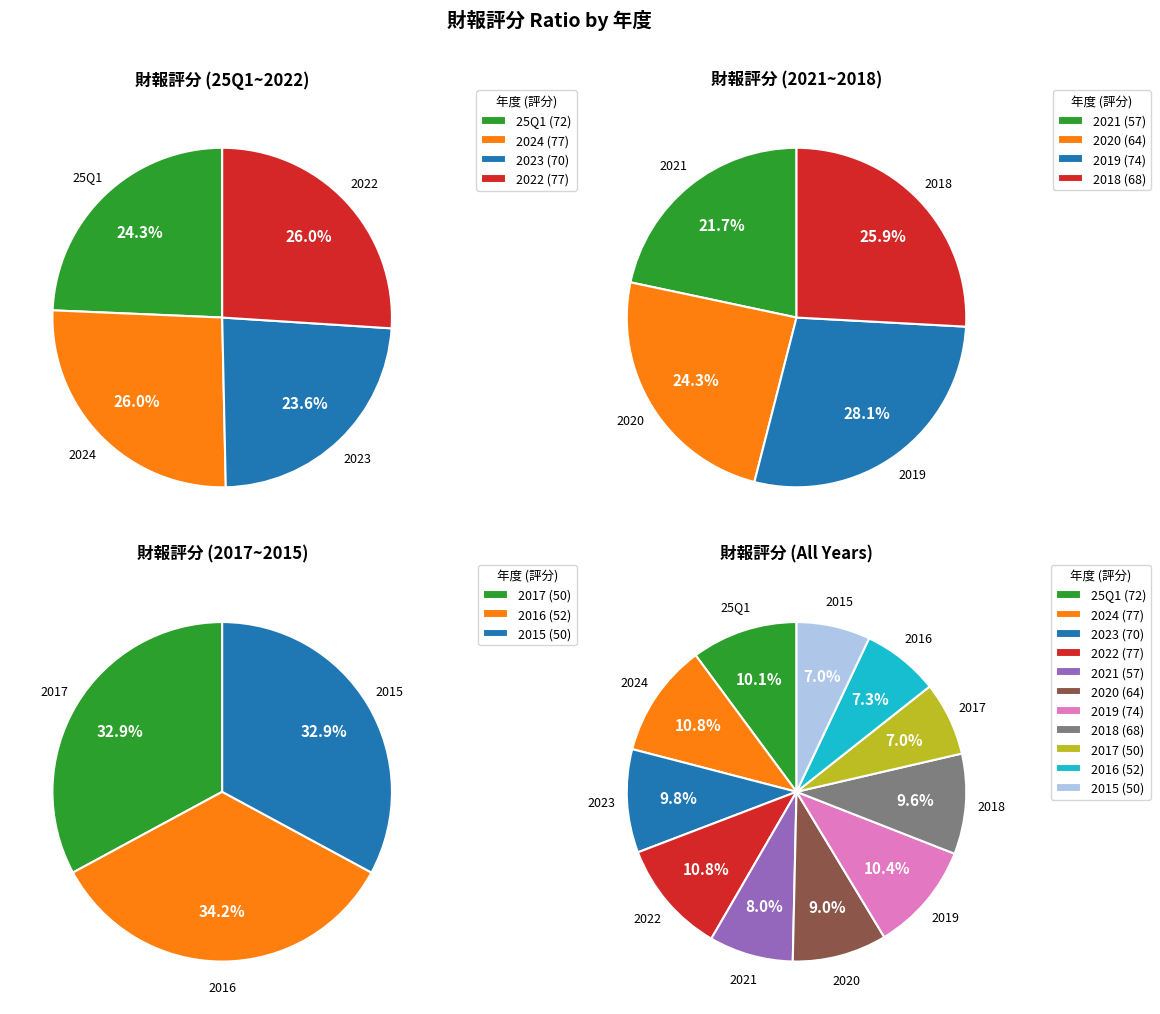

Rank the categories by value from lowest to highest.

2017, 2015, 2016, 2021, 2020, 2018, 2023, 25Q1, 2019, 2024, 2022